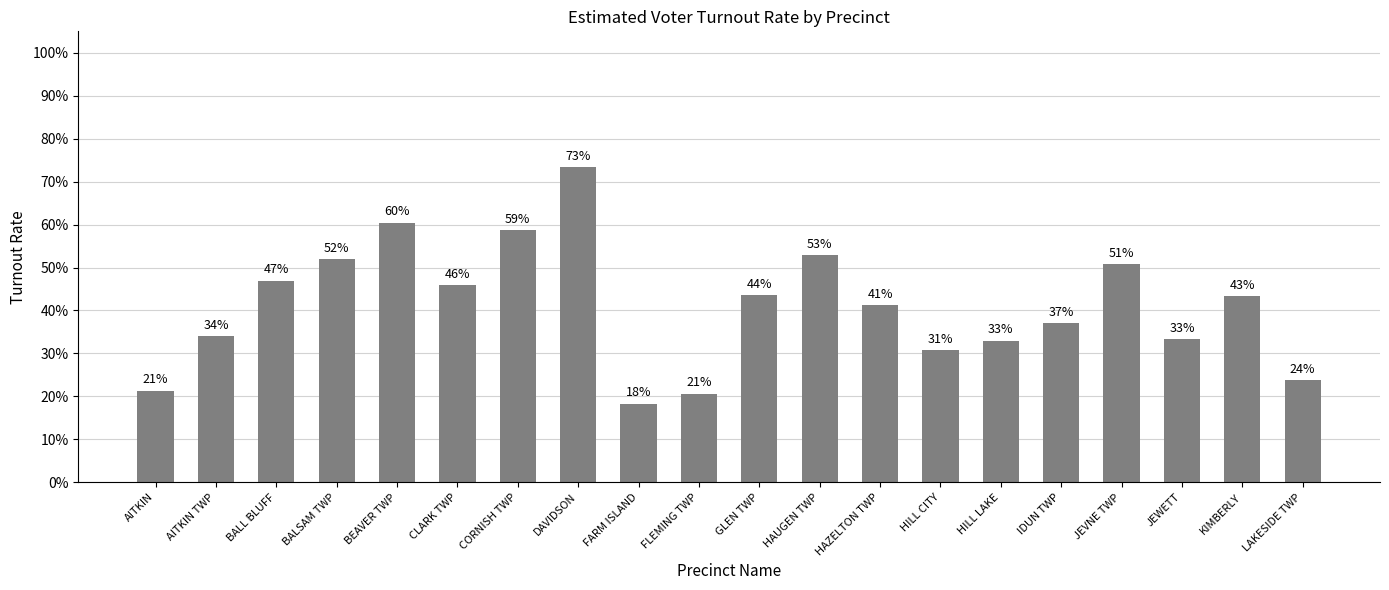

List the labels in order of value, smallest first.

FARM ISLAND, FLEMING TWP, AITKIN, LAKESIDE TWP, HILL CITY, HILL LAKE, JEWETT, AITKIN TWP, IDUN TWP, HAZELTON TWP, KIMBERLY, GLEN TWP, CLARK TWP, BALL BLUFF, JEVNE TWP, BALSAM TWP, HAUGEN TWP, CORNISH TWP, BEAVER TWP, DAVIDSON